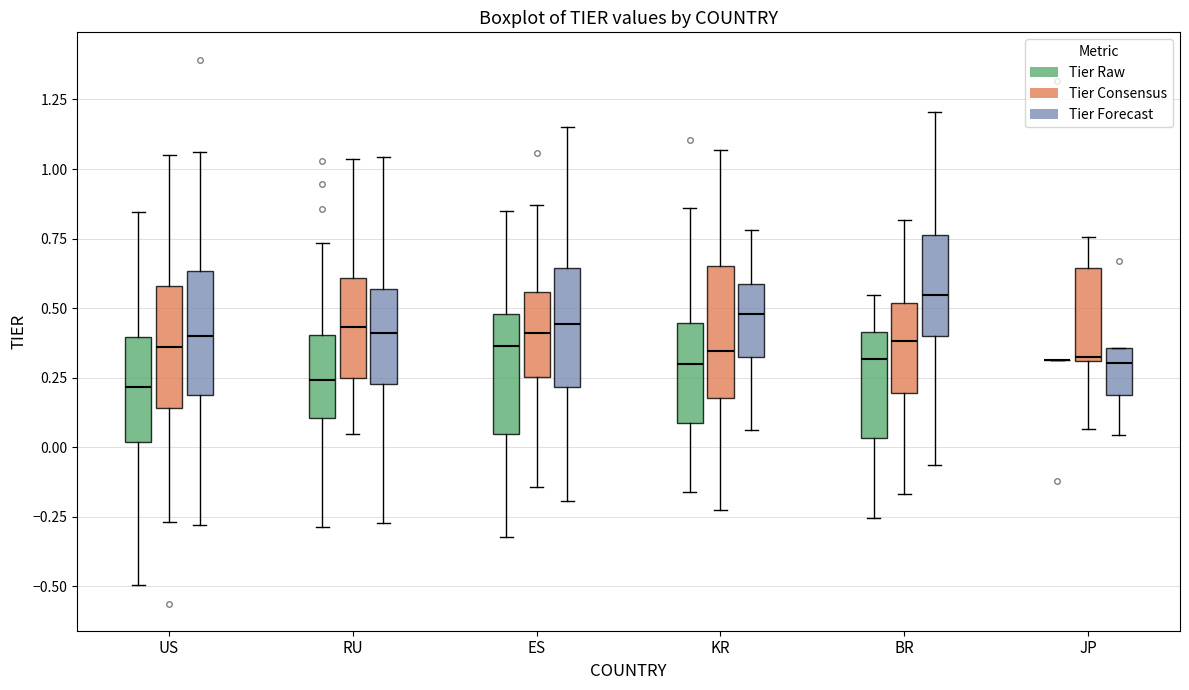

Reading left to right, read every box against the y-axis: the position of its median line, the range the box covers, and the ends of its whiskers. The values are not printed on the chart, so give them approximately, as read against the axis.

US (Tier Raw): median 0.20, box 0.00 to 0.40, whiskers -0.50 to 0.85
US (Tier Consensus): median 0.35, box 0.15 to 0.60, whiskers -0.25 to 1.05
US (Tier Forecast): median 0.40, box 0.20 to 0.65, whiskers -0.30 to 1.05
RU (Tier Raw): median 0.25, box 0.10 to 0.40, whiskers -0.30 to 0.75
RU (Tier Consensus): median 0.45, box 0.25 to 0.60, whiskers 0.05 to 1.05
RU (Tier Forecast): median 0.40, box 0.25 to 0.55, whiskers -0.25 to 1.05
ES (Tier Raw): median 0.35, box 0.05 to 0.50, whiskers -0.30 to 0.85
ES (Tier Consensus): median 0.40, box 0.25 to 0.55, whiskers -0.15 to 0.85
ES (Tier Forecast): median 0.45, box 0.20 to 0.65, whiskers -0.20 to 1.15
KR (Tier Raw): median 0.30, box 0.10 to 0.45, whiskers -0.15 to 0.85
KR (Tier Consensus): median 0.35, box 0.20 to 0.65, whiskers -0.25 to 1.05
KR (Tier Forecast): median 0.50, box 0.30 to 0.60, whiskers 0.05 to 0.80
BR (Tier Raw): median 0.30, box 0.05 to 0.40, whiskers -0.25 to 0.55
BR (Tier Consensus): median 0.40, box 0.20 to 0.50, whiskers -0.15 to 0.80
BR (Tier Forecast): median 0.55, box 0.40 to 0.75, whiskers -0.05 to 1.20
JP (Tier Raw): box collapsed to a line at 0.30, whiskers 0.30 to 0.30
JP (Tier Consensus): median 0.30, box 0.30 to 0.65, whiskers 0.05 to 0.75
JP (Tier Forecast): median 0.30, box 0.20 to 0.35, whiskers 0.05 to 0.35